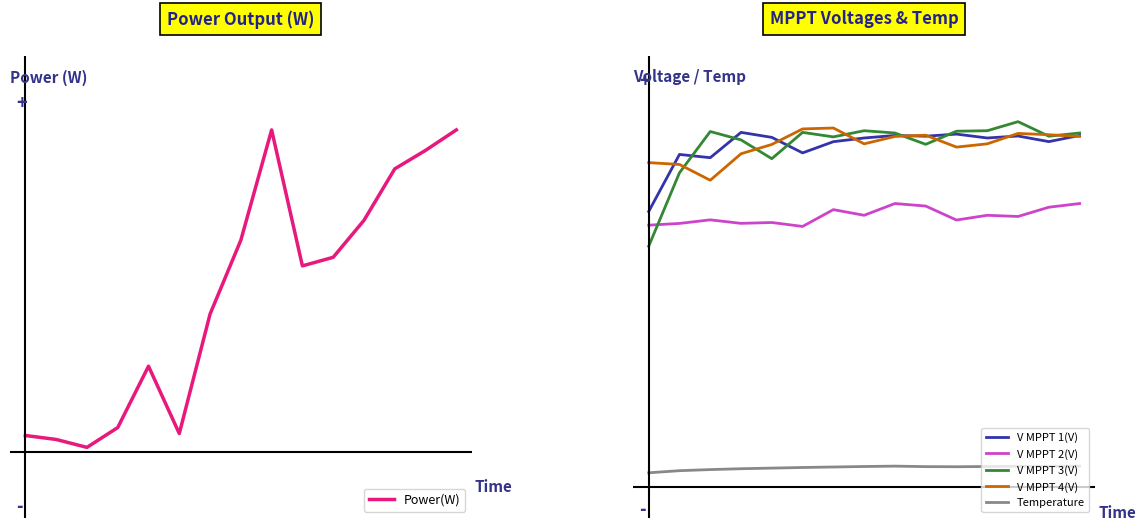

Is this an area chart (filled region under the line)?

No